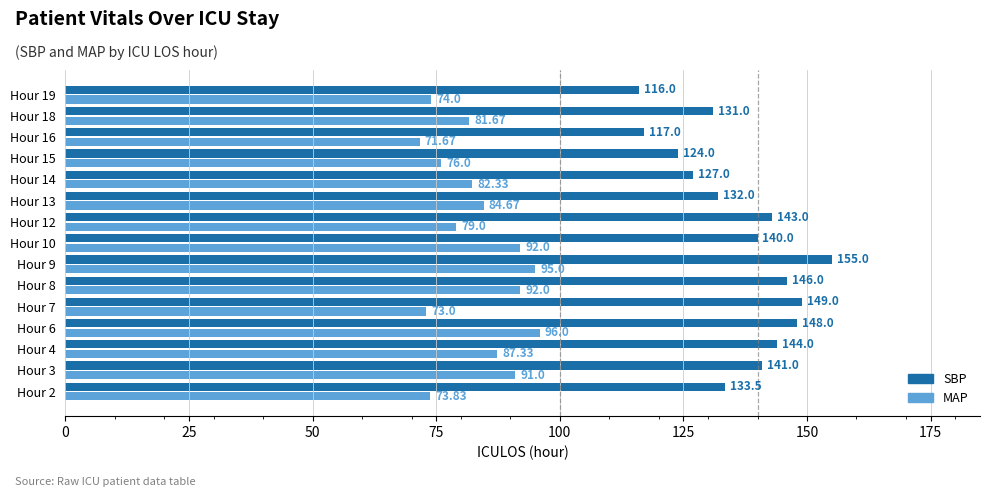

At Hour 14, list the series in order from smallest to largest.

MAP, SBP